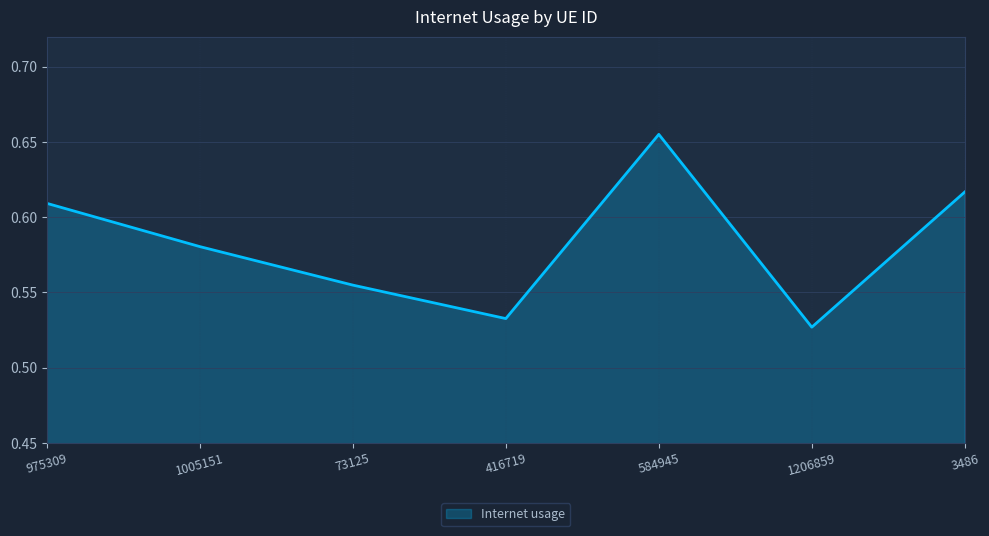

How many values are between 0 and 1?

7